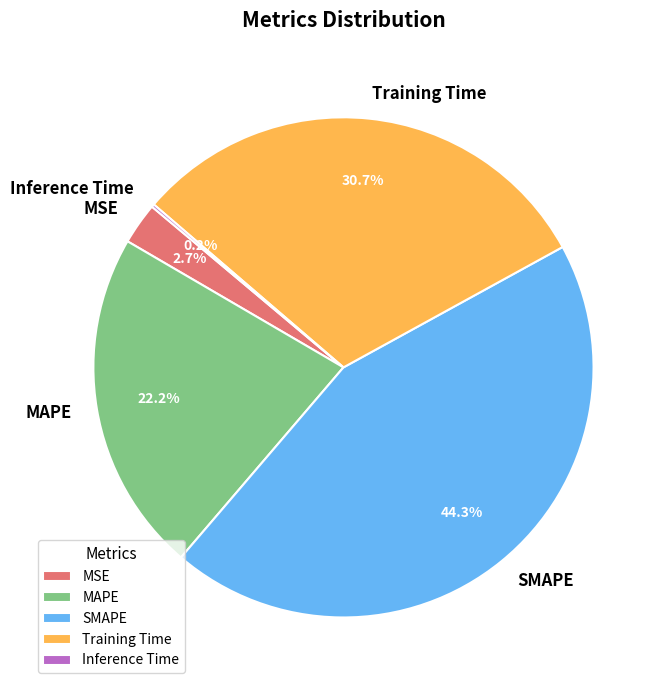

To the nearest percent, what is the average slice percentage?

20%